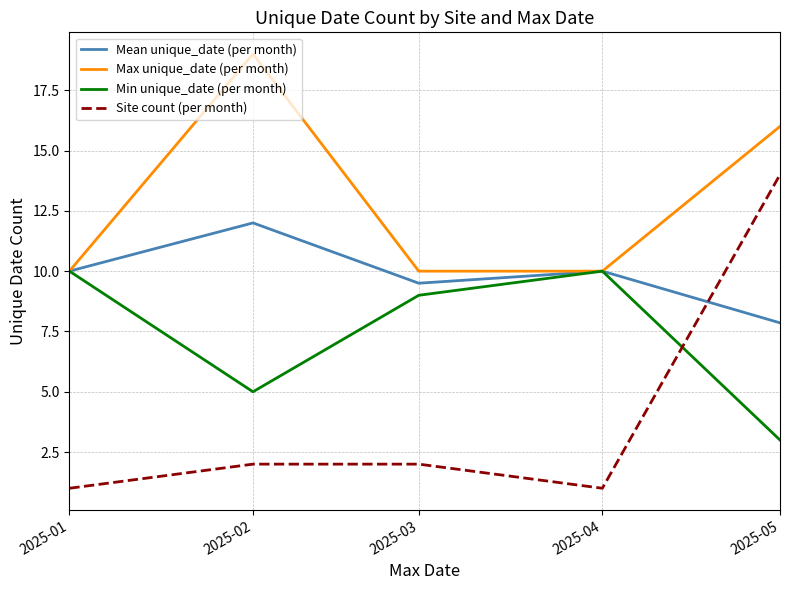

What is the lowest value of the Mean unique_date (per month) series?

7.9